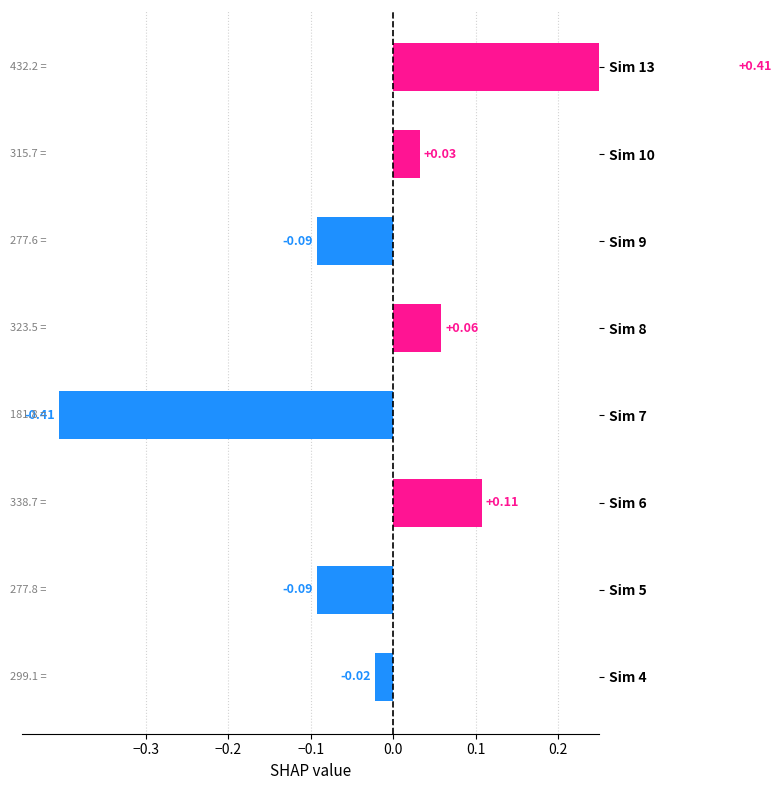

Count the number of categories in the chart.

8